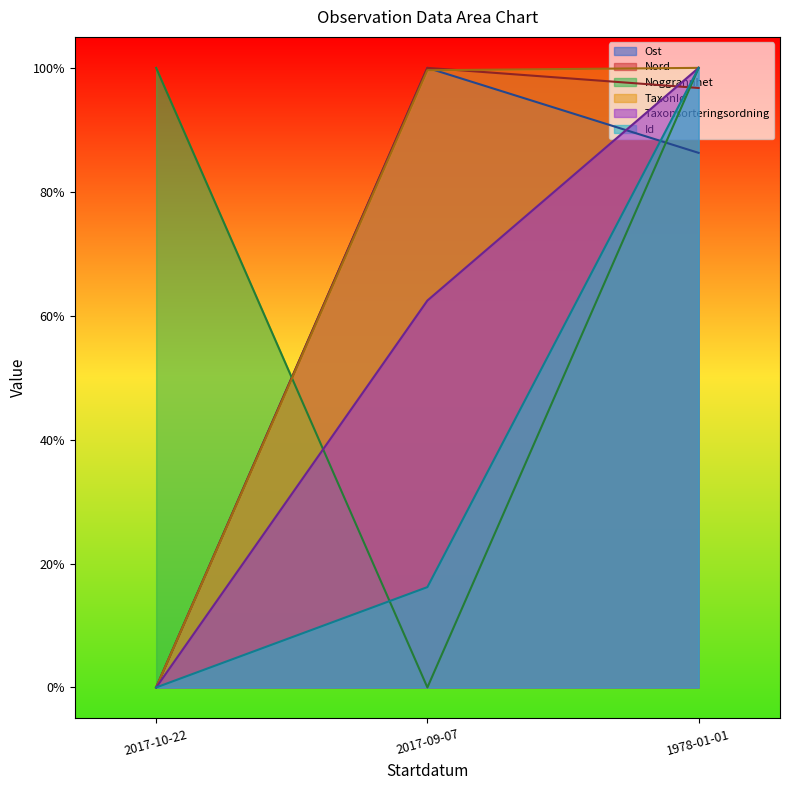

Count the Noggrannhet values in the range 0 to 1.

3